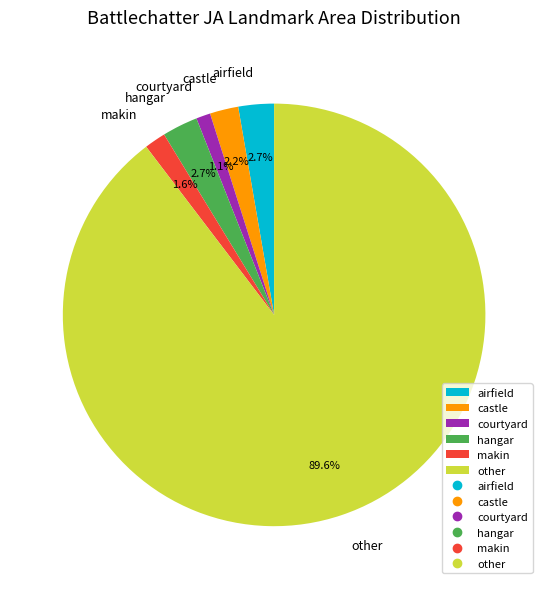

Do makin and hangar together represent more than half of the pie?

No